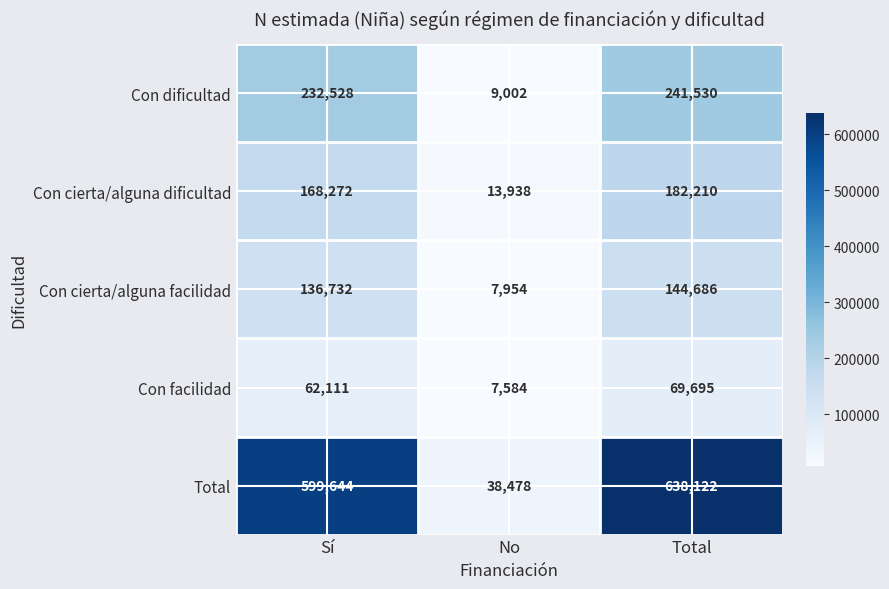

How many distinct data groups are displayed?

5